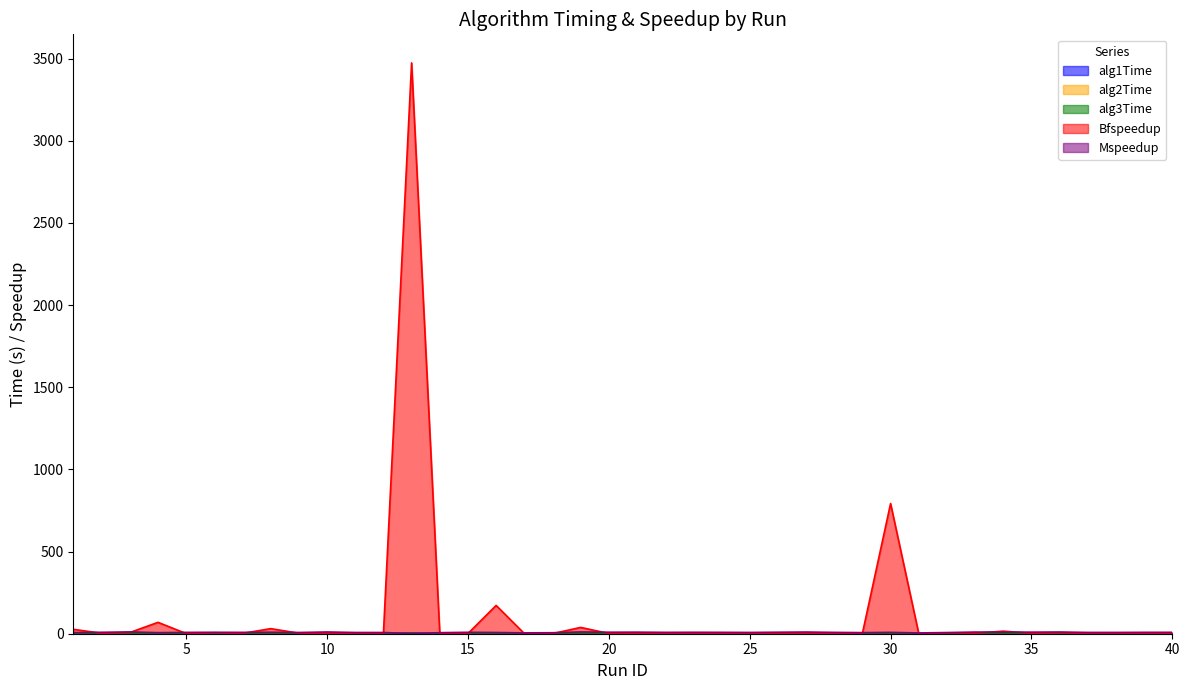

Between 8 and 14, which series saw the biggest shift?

Bfspeedup